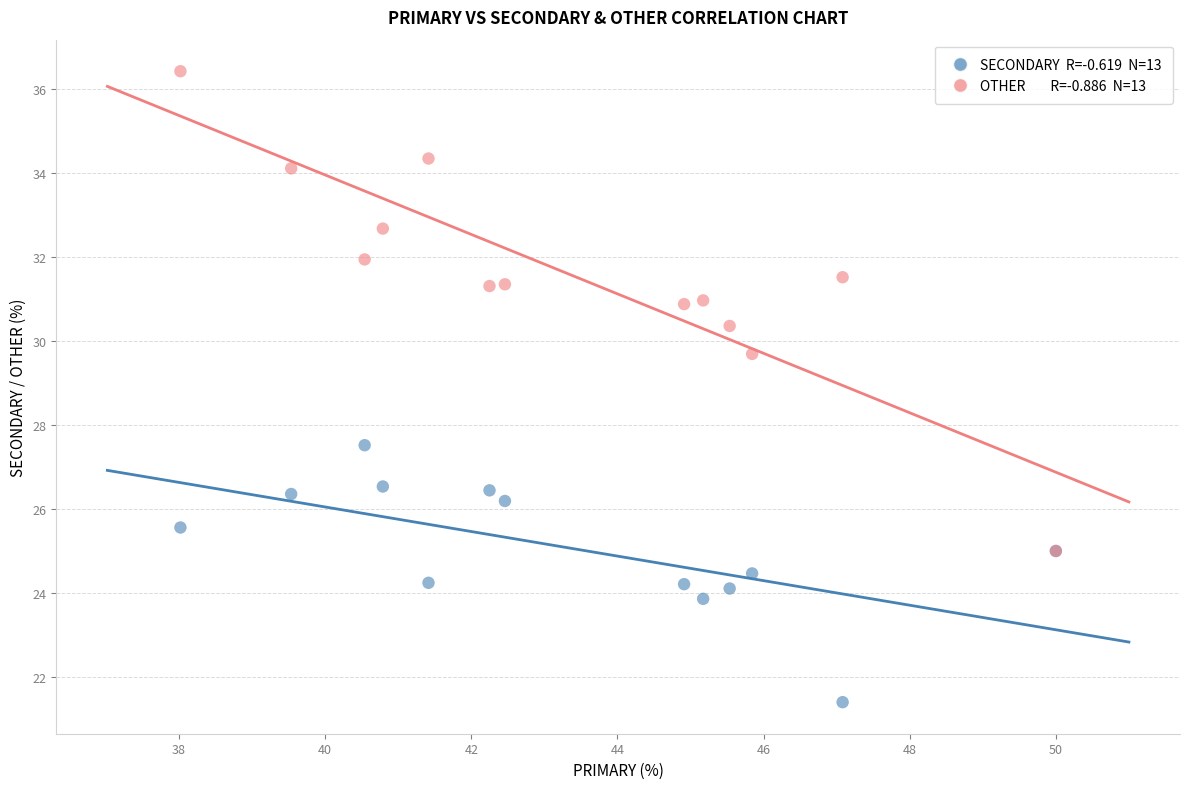

Across all series, what Y value is closest to 28?

27.5